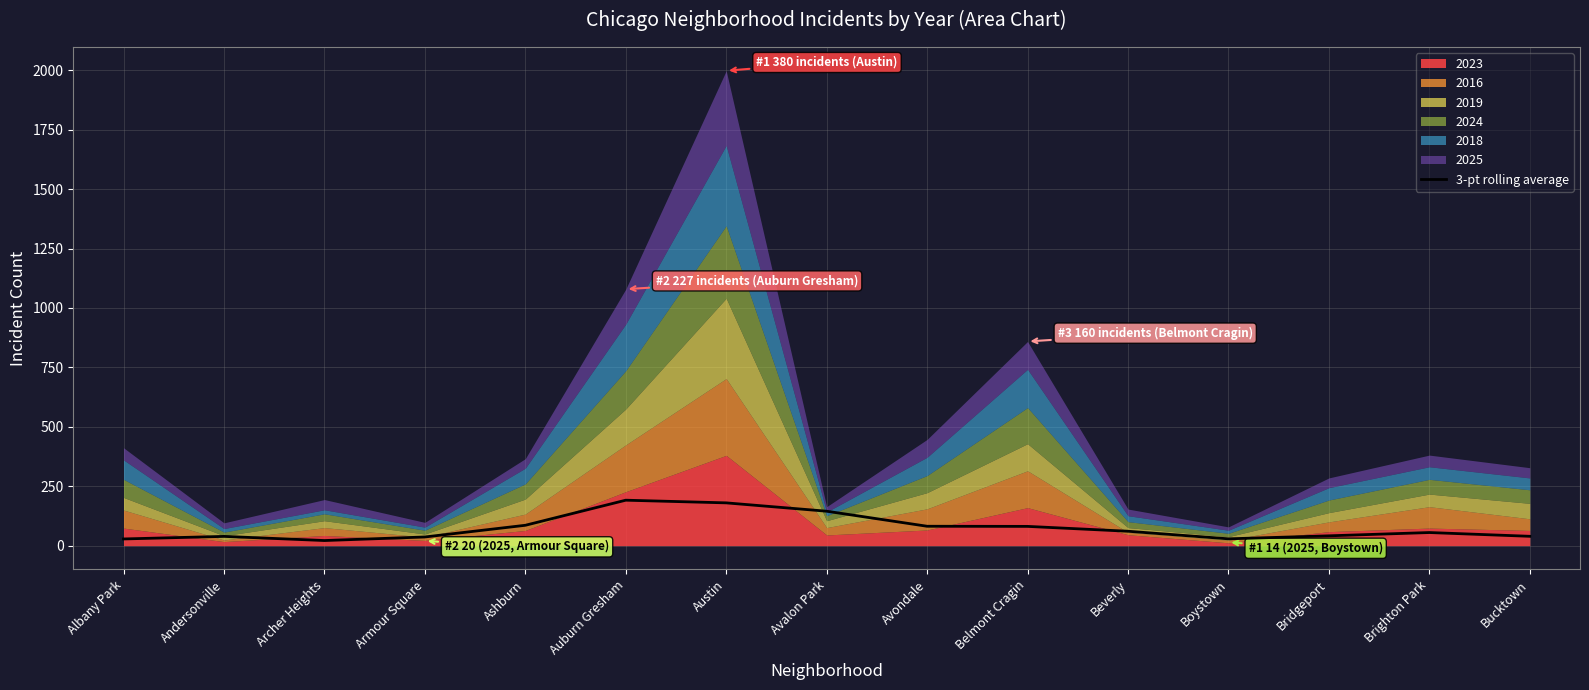

Between Bridgeport and Auburn Gresham, which is larger?

Auburn Gresham